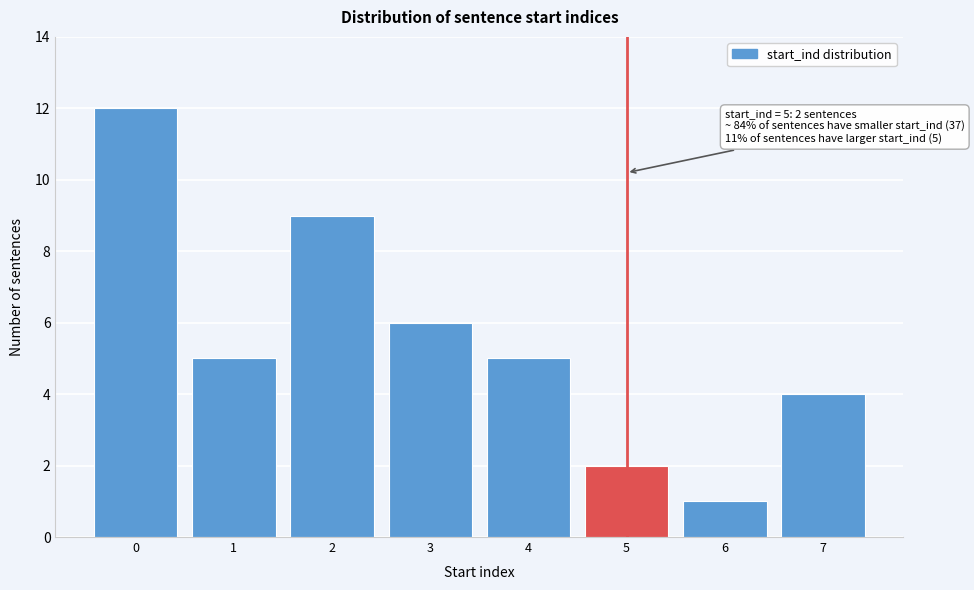

Reading left to right, list all the values displayed in this chart.

12	5	9	6	5	2	1	4